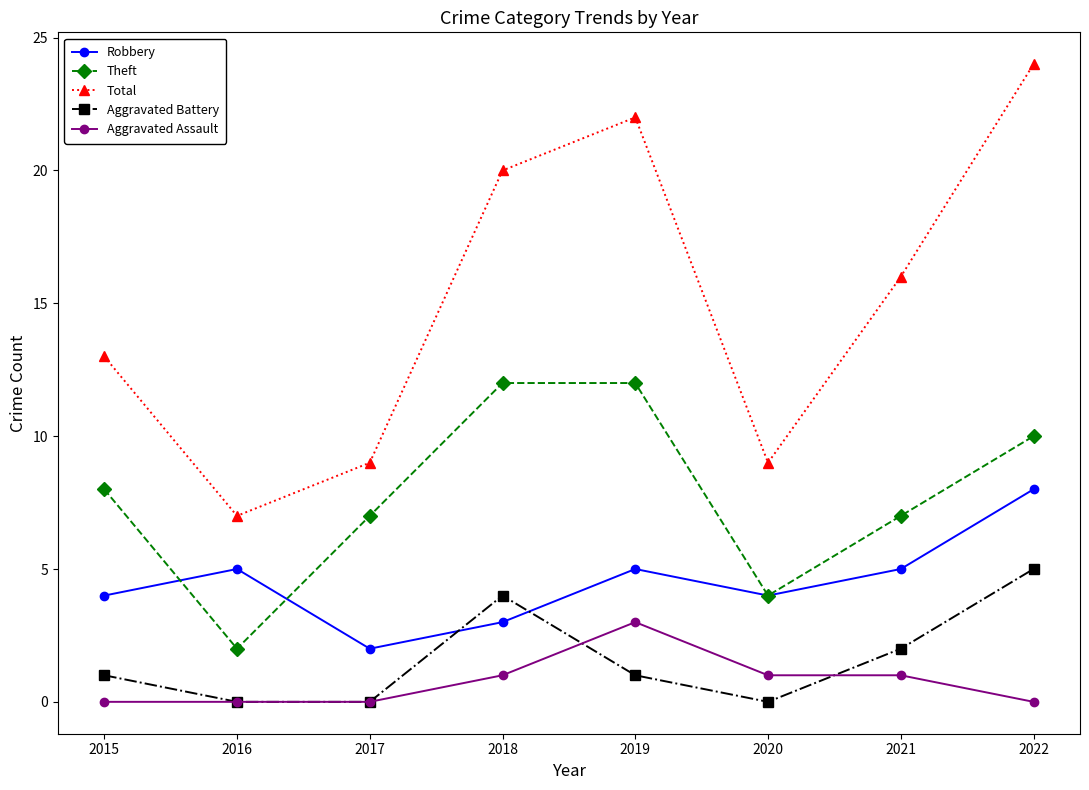

Reading right to left, what are all the values shown in this chart?

Robbery: 8	5	4	5	3	2	5	4
Theft: 10	7	4	12	12	7	2	8
Total: 24	16	9	22	20	9	7	13
Aggravated Battery: 5	2	0	1	4	0	0	1
Aggravated Assault: 0	1	1	3	1	0	0	0